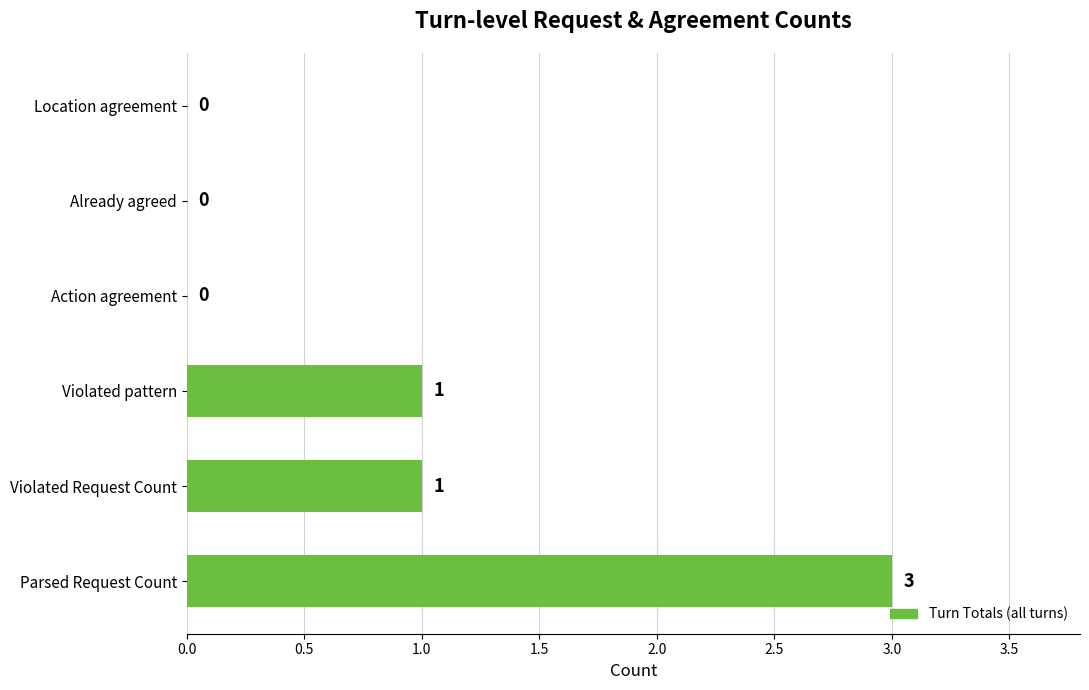

Are the bars horizontal?

Yes